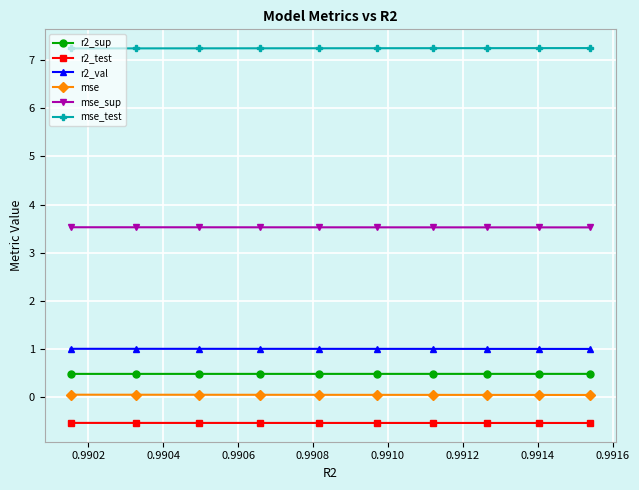

Count the number of categories in the chart.

10